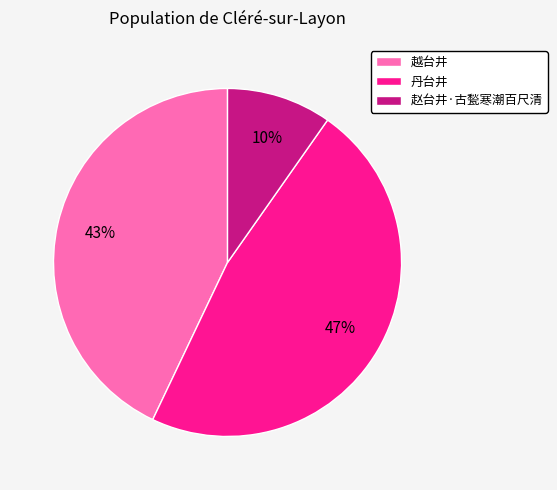

Count the number of slices in the pie.

3